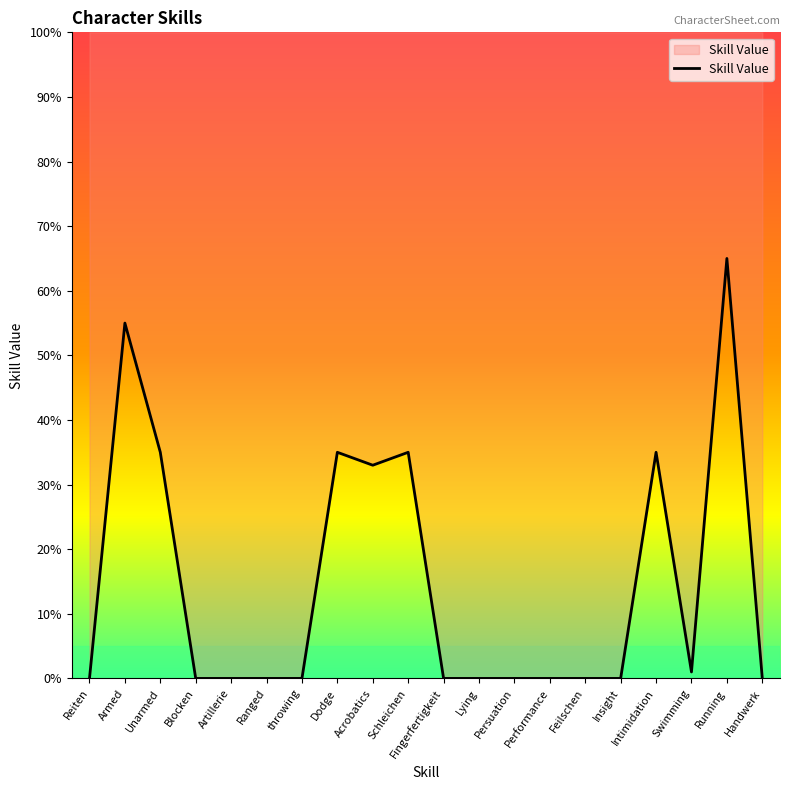

Reading left to right, list all the values displayed in this chart.

Reiten=0	Armed=55	Unarmed=35	Blocken=0	Artillerie=0	Ranged=0	throwing=0	Dodge=35	Acrobatics=33	Schleichen=35	Fingerfertigkeit=0	Lying=0	Persuation=0	Performance=0	Feilschen=0	Insight=0	Intimidation=35	Swimming=1	Running=65	Handwerk=0